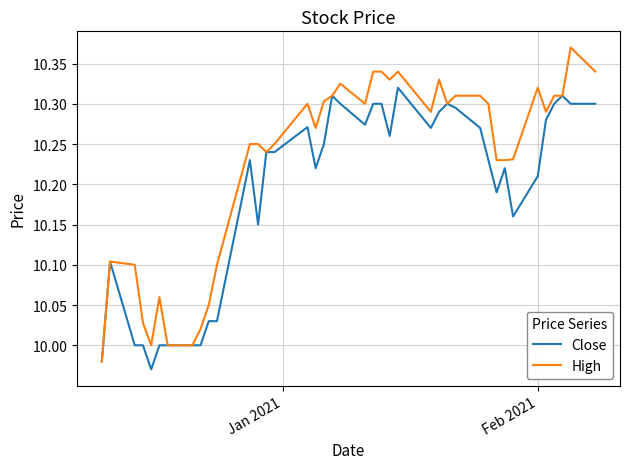

Which series has the largest total across all categories?

High